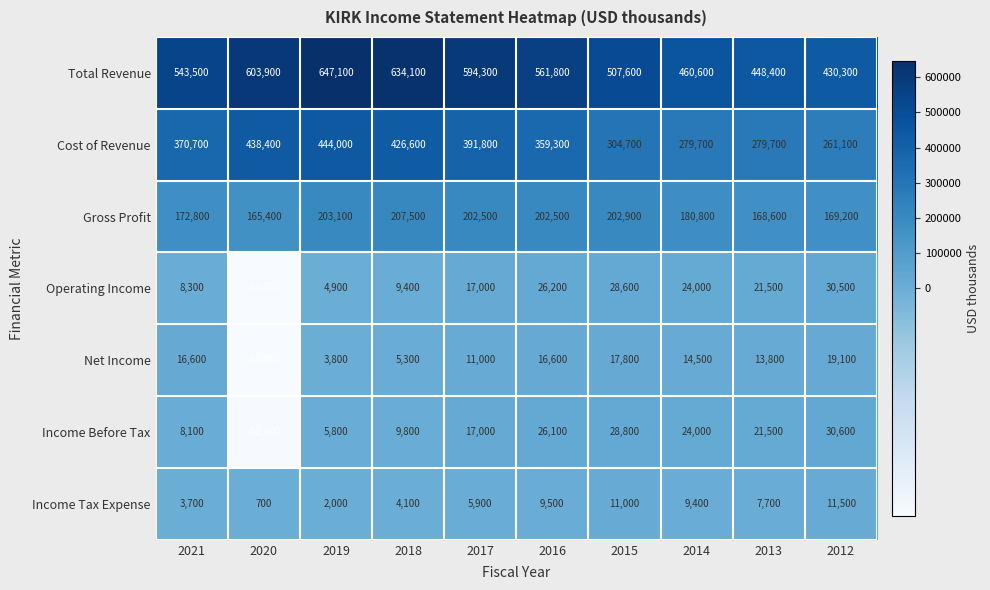

Count the number of categories in the chart.

10